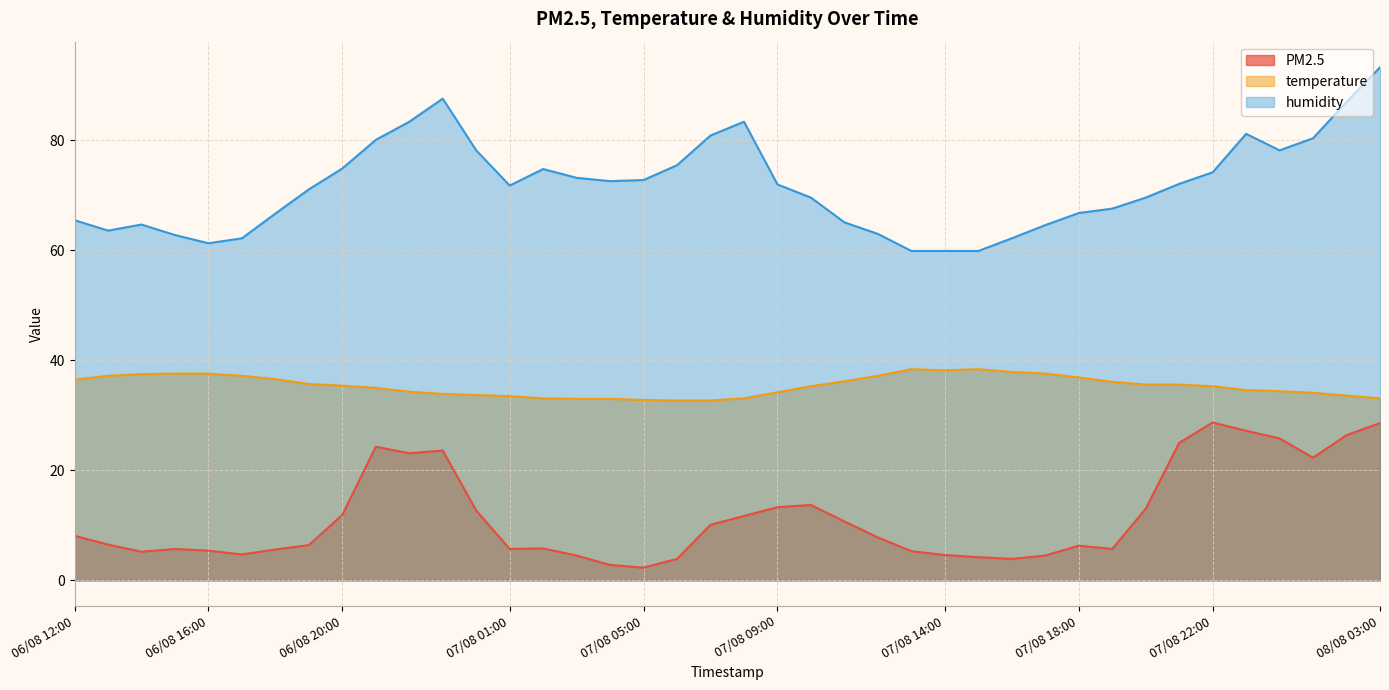

Reading left to right, list all the values displayed in this chart.

PM2.5: 8.1	6.5	5.2	5.7	5.4	4.7	5.6	6.4	11.9	24.3	23.1	23.6	12.7	5.7	5.8	4.5	2.8	2.3	3.9	10.1	11.7	13.3	13.7	10.7	7.8	5.3	4.6	4.2	3.9	4.5	6.3	5.7	13.0	25.0	28.7	27.2	25.8	22.3	26.4	28.6
temperature: 36.5	37.2	37.5	37.6	37.6	37.2	36.6	35.7	35.4	35.0	34.3	33.9	33.7	33.5	33.1	33.0	33.0	32.8	32.7	32.7	33.1	34.2	35.3	36.2	37.2	38.4	38.2	38.4	37.9	37.6	36.9	36.1	35.6	35.6	35.3	34.6	34.4	34.1	33.6	33.1
humidity: 65.5	63.6	64.7	62.8	61.3	62.2	66.7	71.1	74.9	80.1	83.4	87.6	78.2	71.8	74.8	73.2	72.6	72.8	75.5	80.9	83.4	72.0	69.6	65.1	63.0	59.9	59.9	59.9	62.2	64.6	66.8	67.6	69.6	72.1	74.2	81.2	78.2	80.4	87.0	93.3